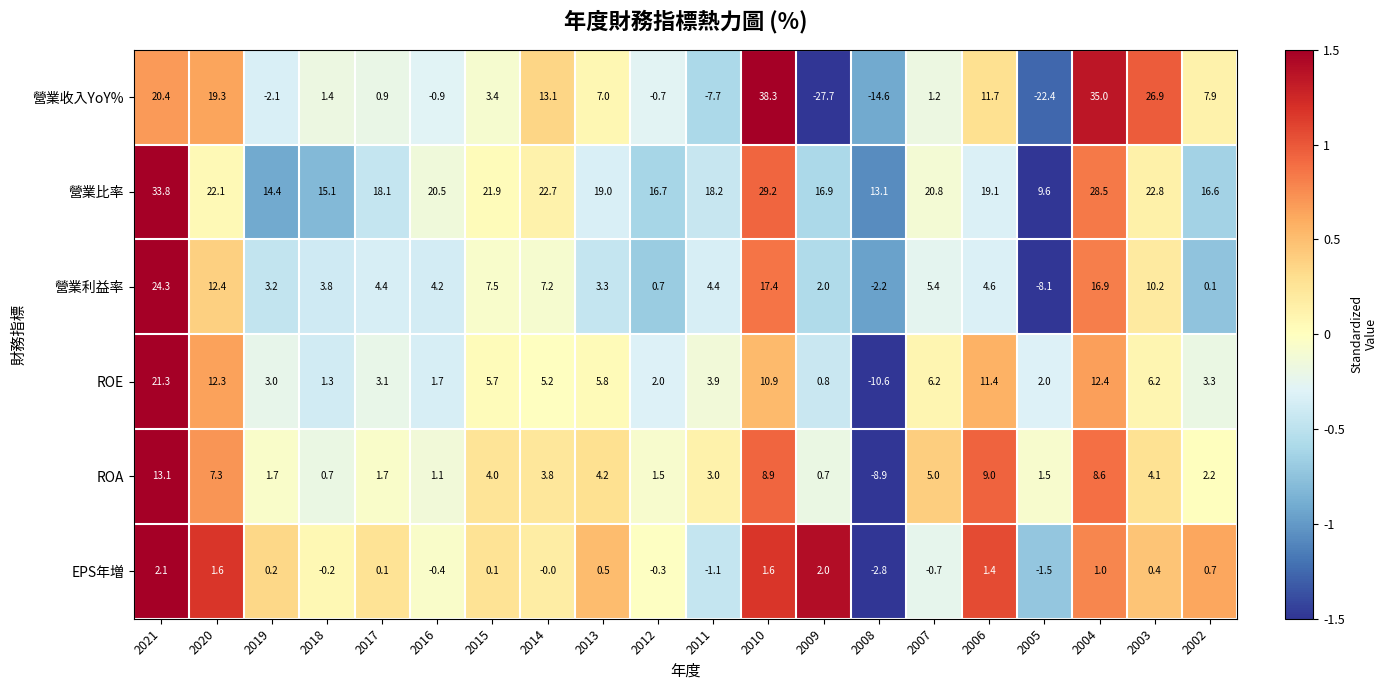

Which series has the largest total across all categories?

營業比率